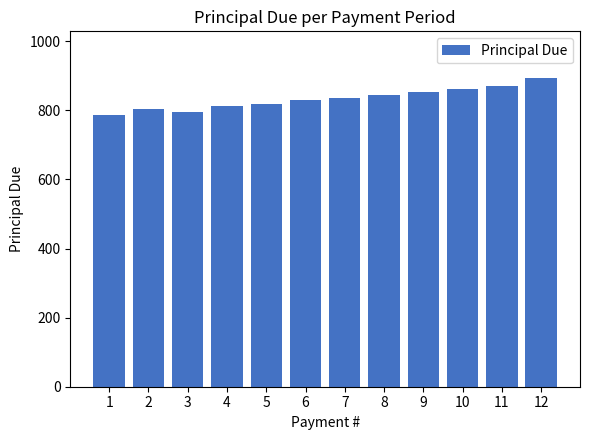

Is it true that the value at 11 is 870.3?

True